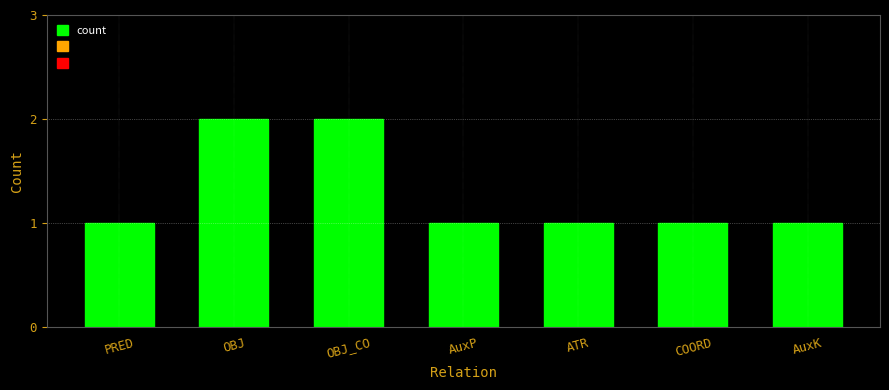

Is it true that the value at ATR is 1?

True